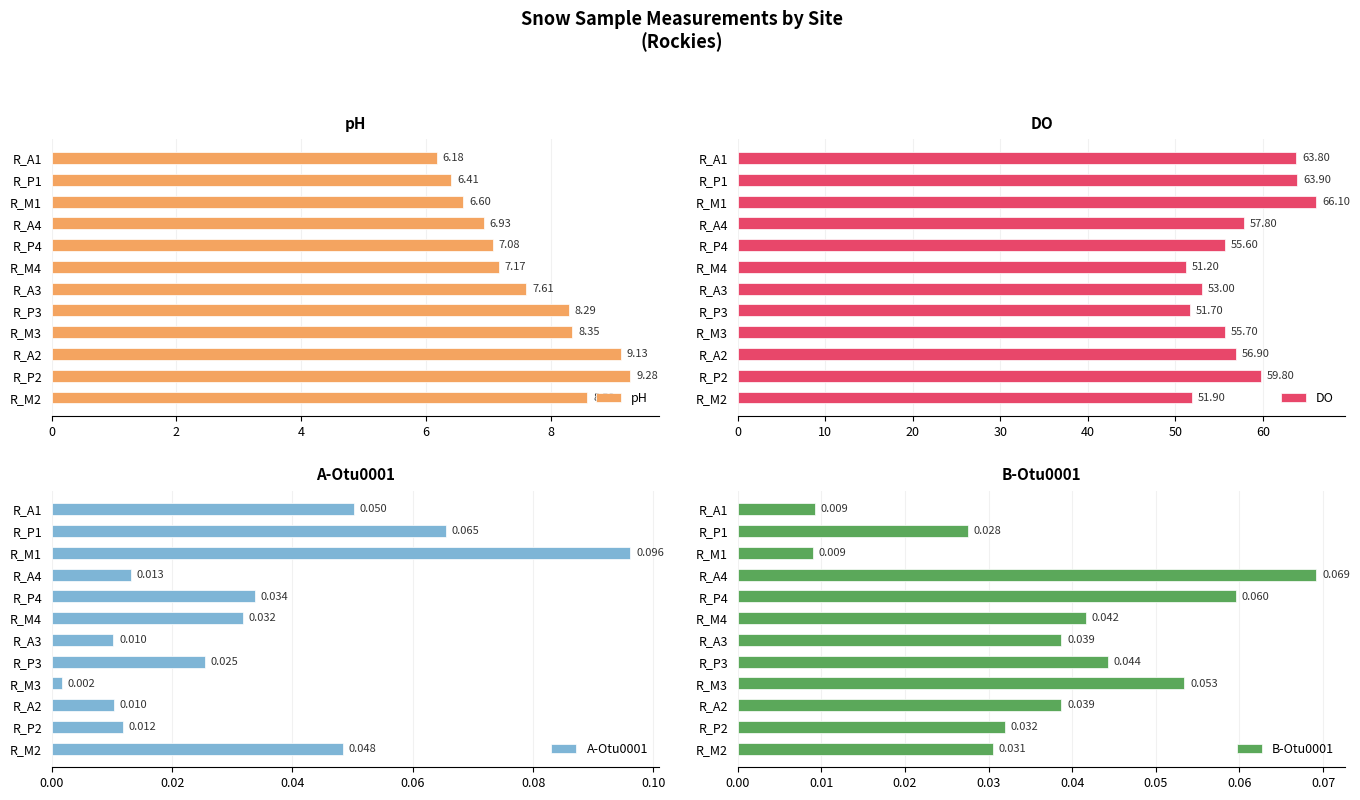

Rank the categories by pH value from highest to lowest.

R_P2, R_A2, R_M2, R_M3, R_P3, R_A3, R_M4, R_P4, R_A4, R_M1, R_P1, R_A1